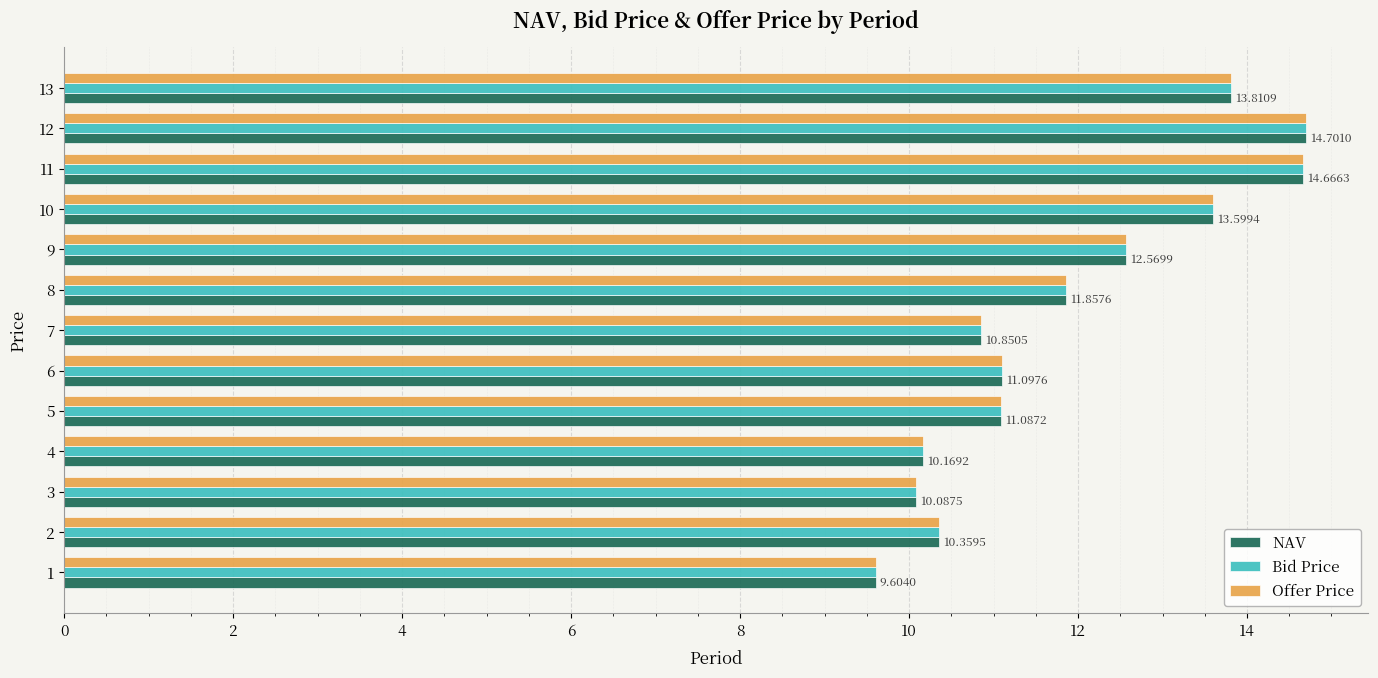

At how many categories does at least one series exceed 14?

2